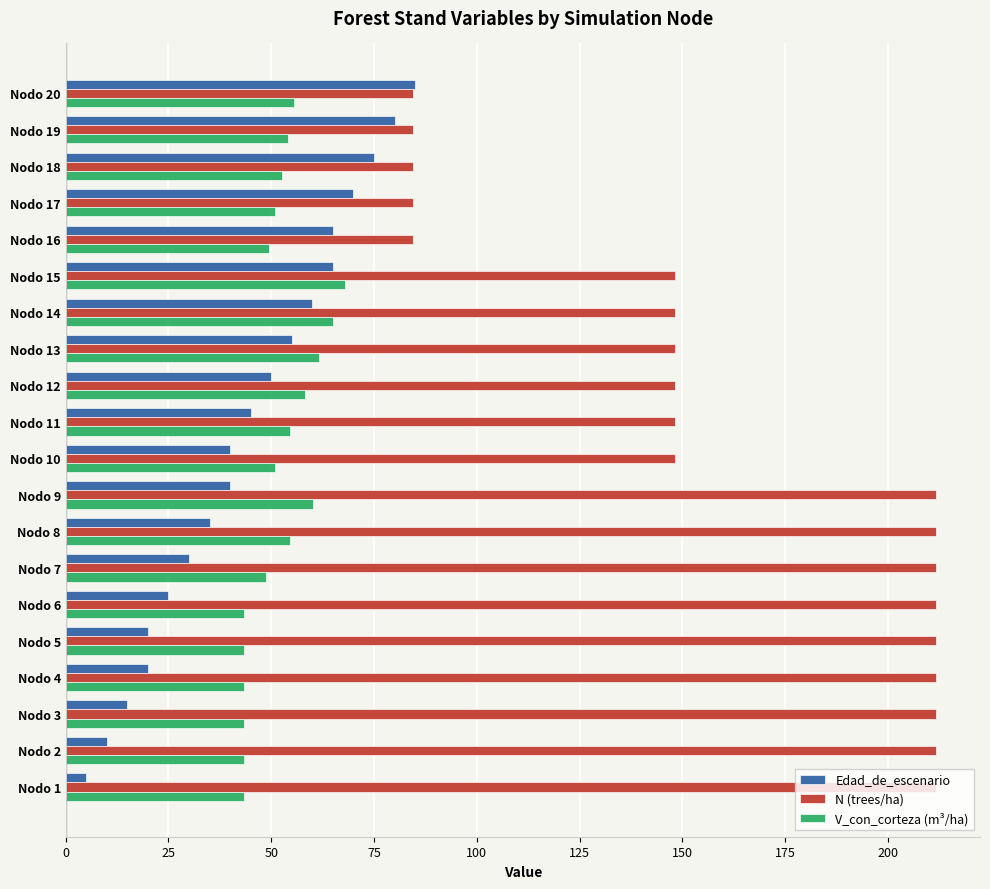

The value of Edad_de_escenario at Nodo 12 is 11.8. True or false?

False